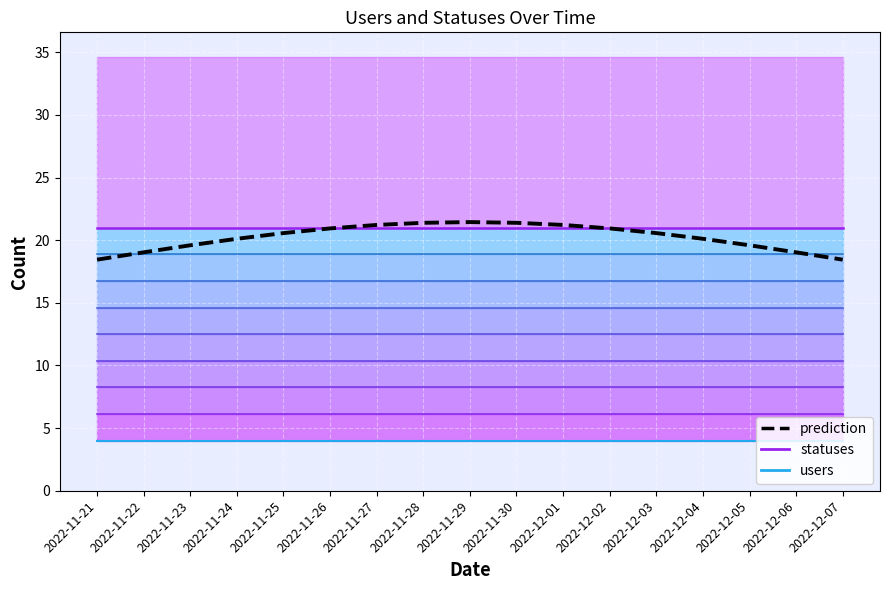

What are all the series names shown in the legend?

statuses, users, prediction